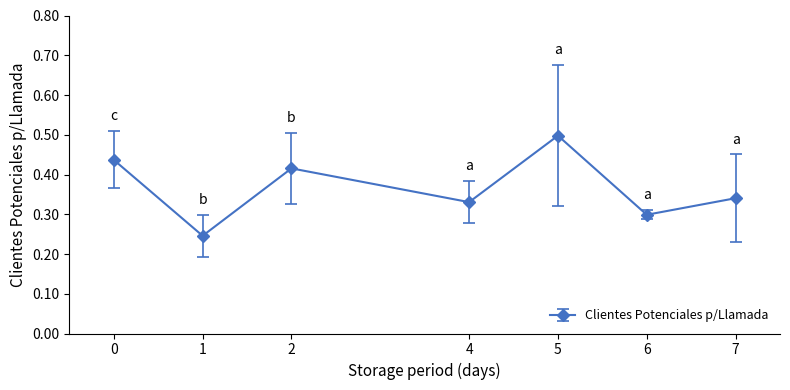

Which category has the highest value across all series?

5